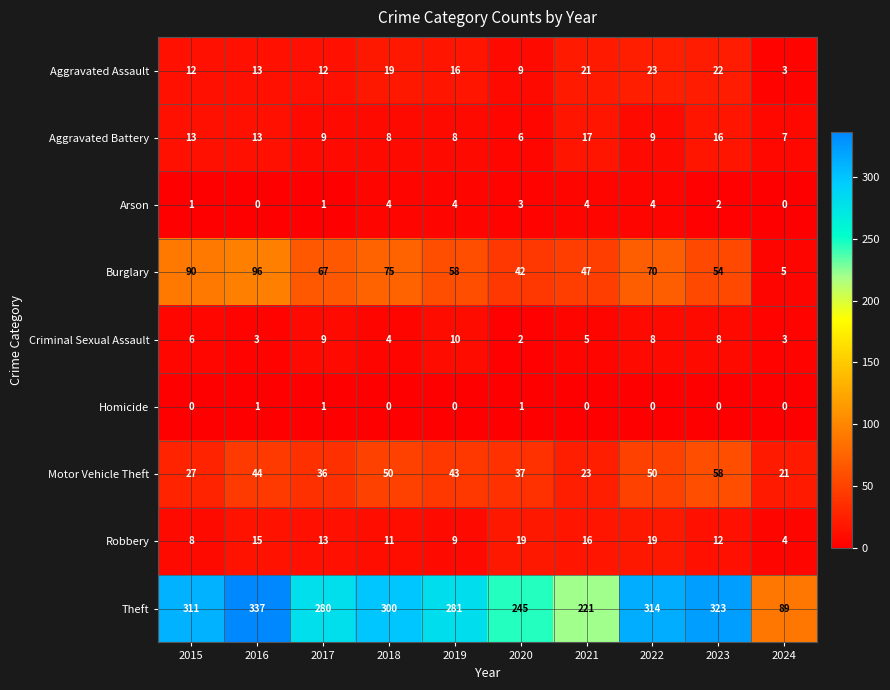

What is the sum of all Aggravated Battery values?

106